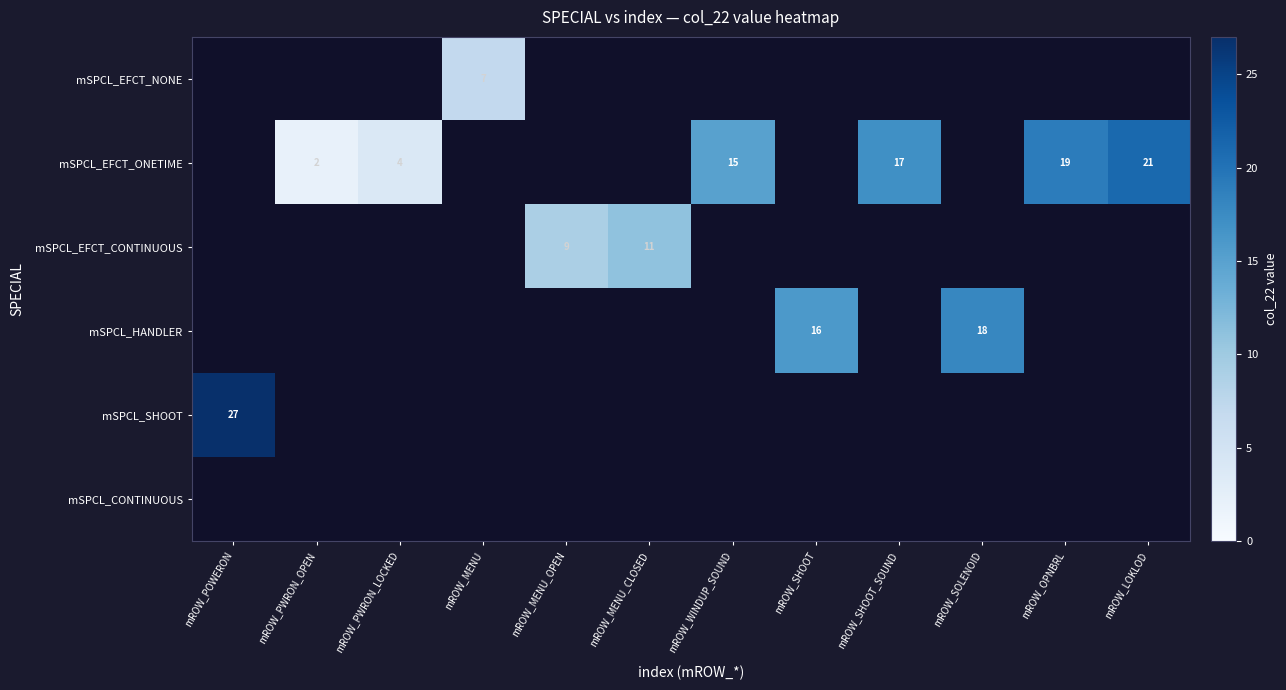

How many distinct data groups are displayed?

6